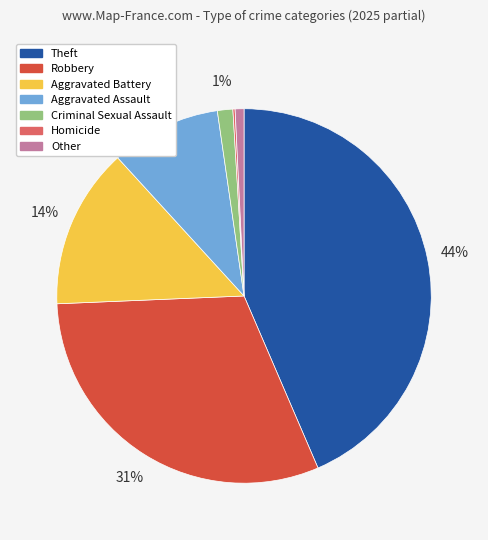

Is Criminal Sexual Assault the majority of the pie?

No